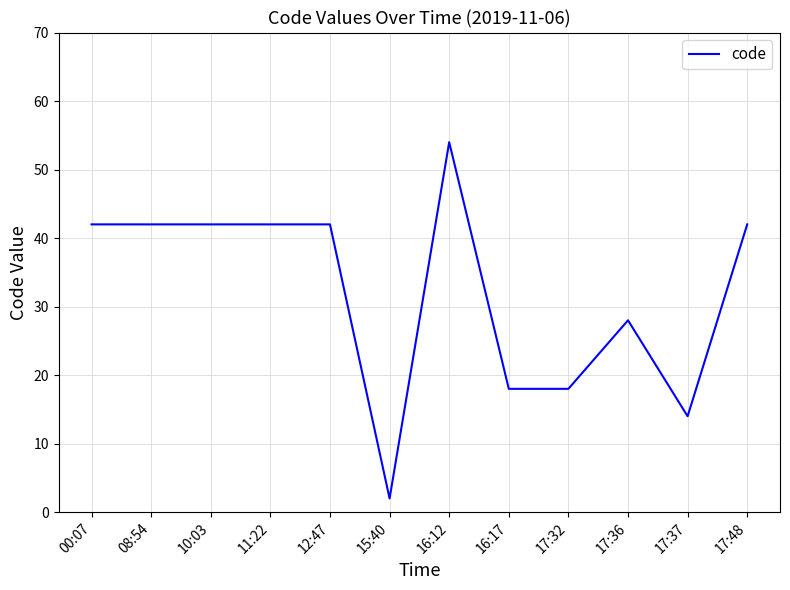

Which has a higher value, 17:37 or 16:17?

16:17